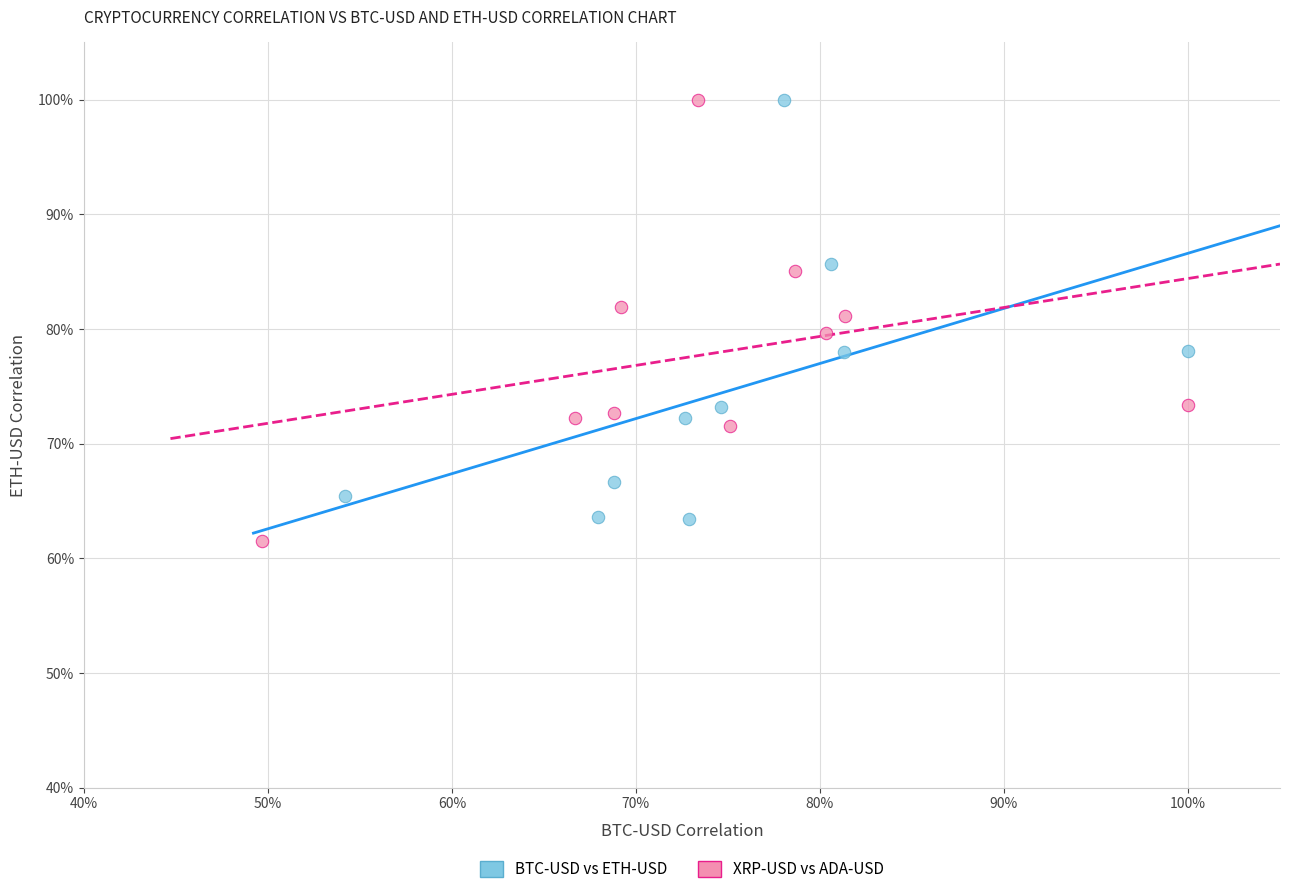

Which series contains the lowest Y value?

XRP-USD vs ADA-USD